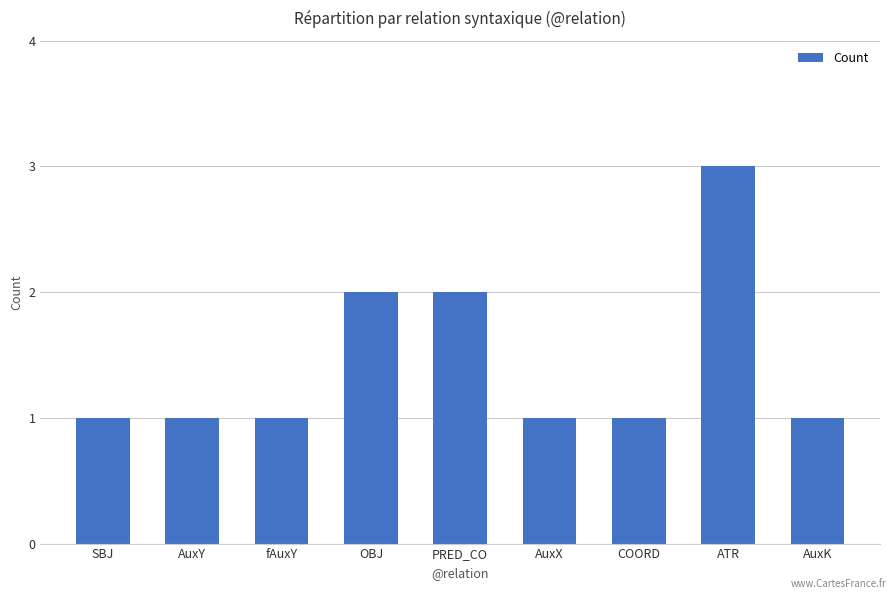

What is the label of the 1st bar from the right?

AuxK